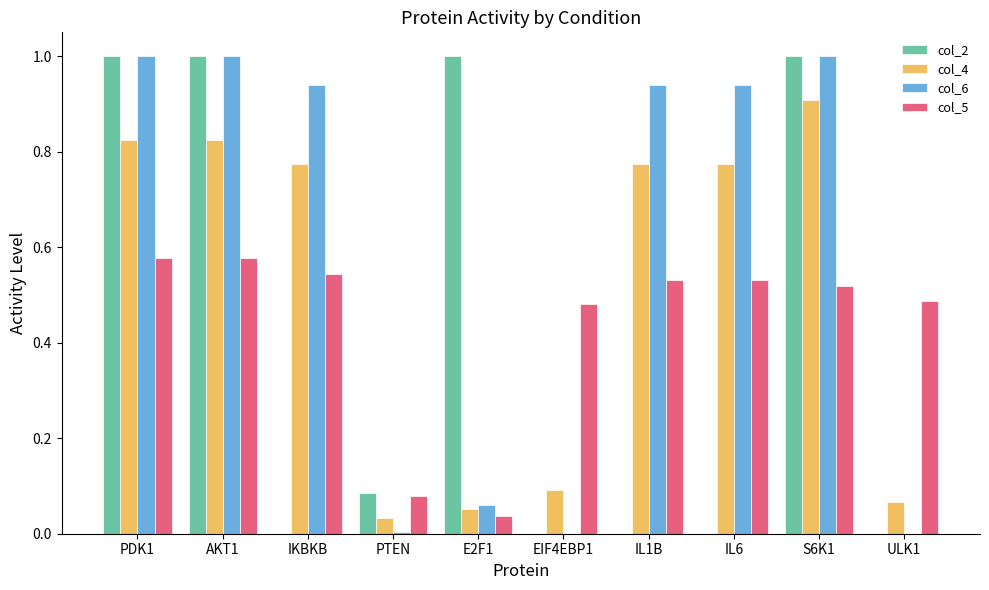

What is the greatest value displayed?

1.0